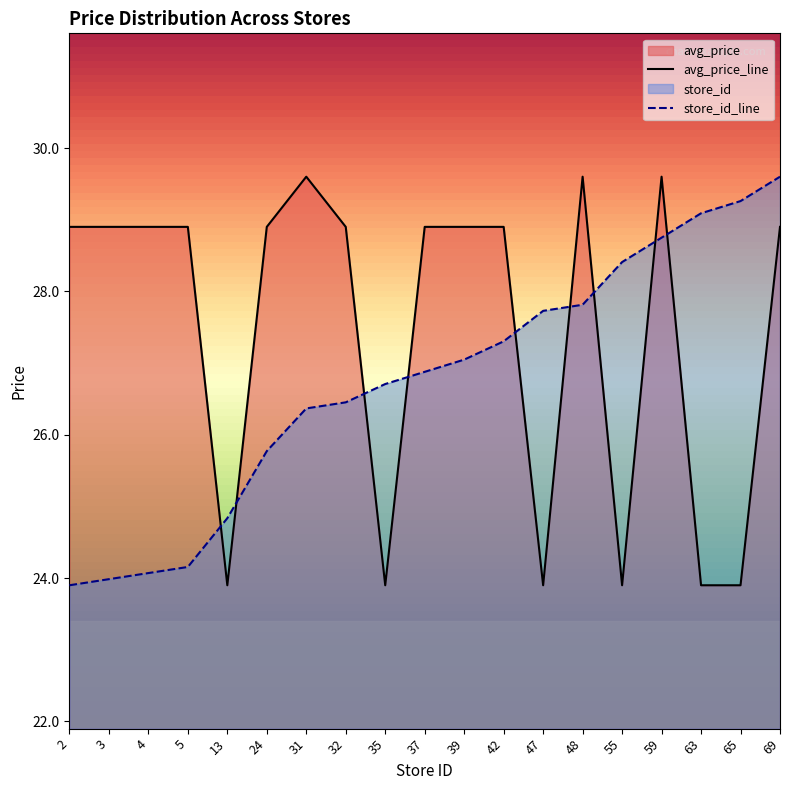

How many values in the store_id series are below 26?

6